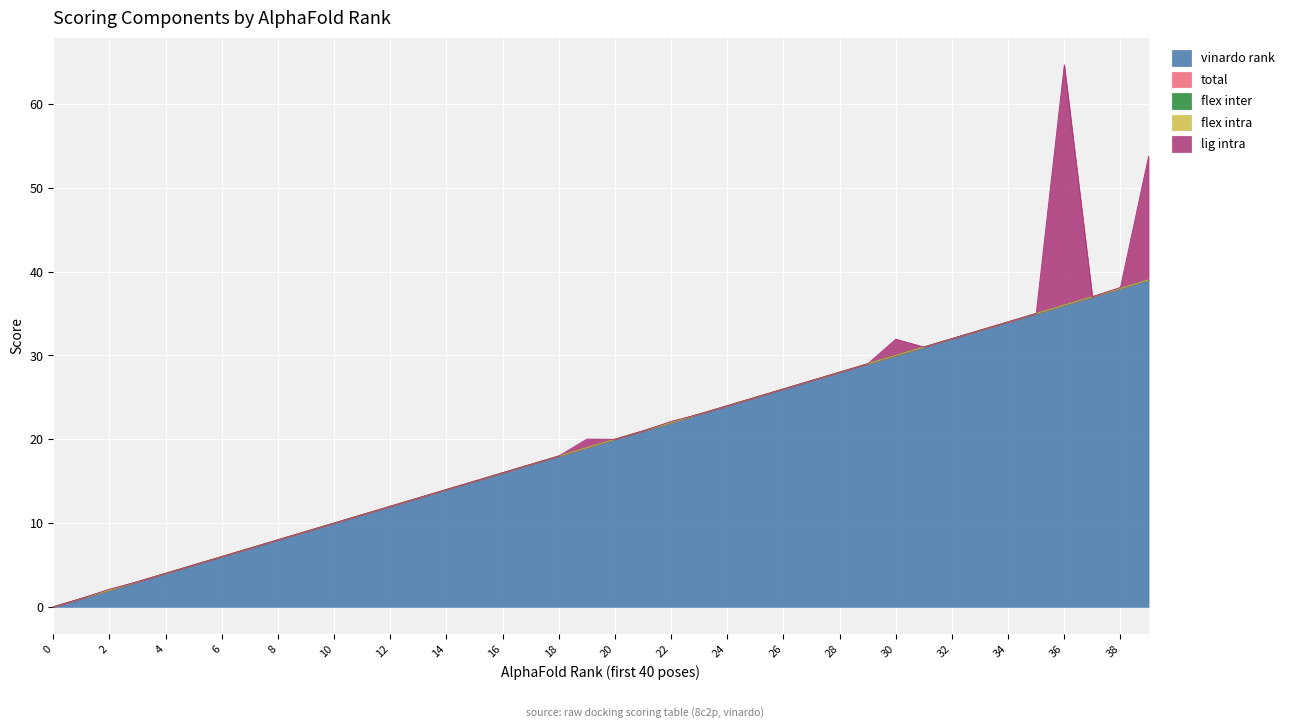

Which series changed the most between 23 and 24?

vinardo_rank